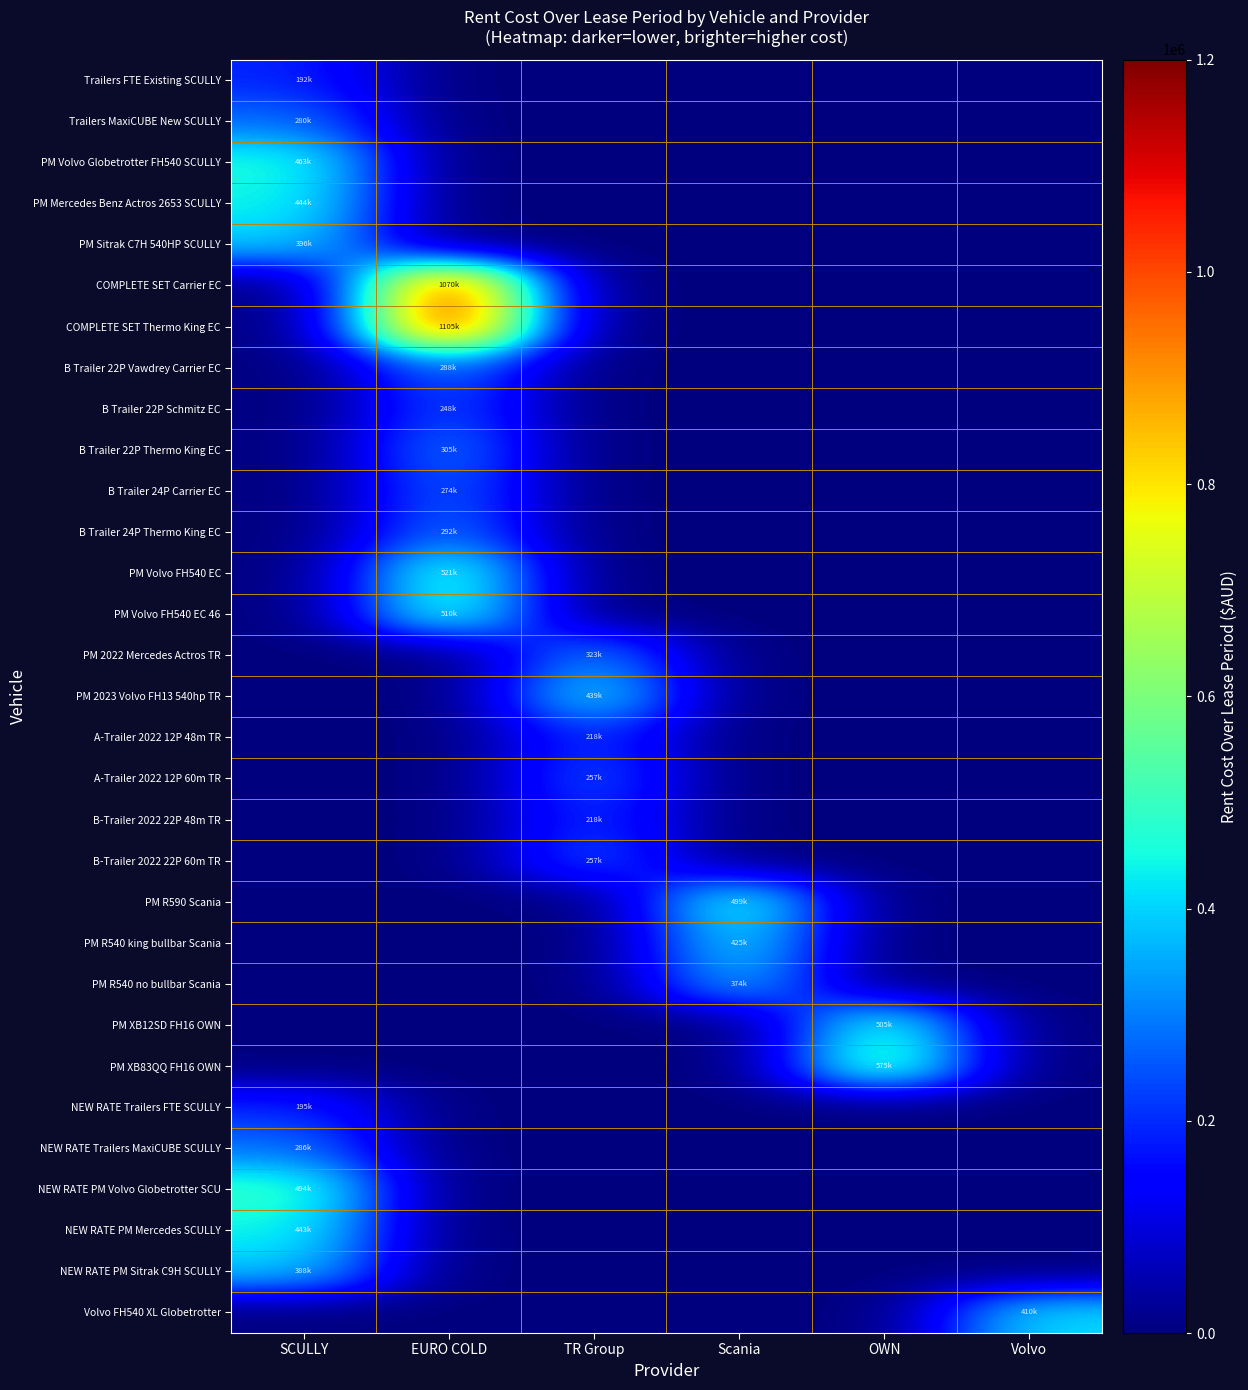

Reading right to left, extract all data points from this chart.

Trailers FTE Existing SCULLY: Volvo=0.0	OWN=0.0	Scania=0.0	TR Group=0.0	EURO COLD=0.0	SCULLY=192400.0
Trailers MaxiCUBE New SCULLY: Volvo=0.0	OWN=0.0	Scania=0.0	TR Group=0.0	EURO COLD=0.0	SCULLY=280800.0
PM Volvo Globetrotter FH540 SCULLY: Volvo=0.0	OWN=0.0	Scania=0.0	TR Group=0.0	EURO COLD=0.0	SCULLY=463216.0
PM Mercedes Benz Actros 2653 SCULLY: Volvo=0.0	OWN=0.0	Scania=0.0	TR Group=0.0	EURO COLD=0.0	SCULLY=444080.0
PM Sitrak C7H 540HP SCULLY: Volvo=0.0	OWN=0.0	Scania=0.0	TR Group=0.0	EURO COLD=0.0	SCULLY=396032.0
COMPLETE SET Carrier EC: Volvo=0.0	OWN=0.0	Scania=0.0	TR Group=0.0	EURO COLD=1070660.0	SCULLY=0.0
COMPLETE SET Thermo King EC: Volvo=0.0	OWN=0.0	Scania=0.0	TR Group=0.0	EURO COLD=1105816.0	SCULLY=0.0
B Trailer 22P Vawdrey Carrier EC: Volvo=0.0	OWN=0.0	Scania=0.0	TR Group=0.0	EURO COLD=288063.0	SCULLY=0.0
B Trailer 22P Schmitz EC: Volvo=0.0	OWN=0.0	Scania=0.0	TR Group=0.0	EURO COLD=248395.0	SCULLY=0.0
B Trailer 22P Thermo King EC: Volvo=0.0	OWN=0.0	Scania=0.0	TR Group=0.0	EURO COLD=305500.0	SCULLY=0.0
B Trailer 24P Carrier EC: Volvo=0.0	OWN=0.0	Scania=0.0	TR Group=0.0	EURO COLD=274527.0	SCULLY=0.0
B Trailer 24P Thermo King EC: Volvo=0.0	OWN=0.0	Scania=0.0	TR Group=0.0	EURO COLD=292105.0	SCULLY=0.0
PM Volvo FH540 EC: Volvo=0.0	OWN=0.0	Scania=0.0	TR Group=0.0	EURO COLD=521606.0	SCULLY=0.0
PM Volvo FH540 EC 46: Volvo=0.0	OWN=0.0	Scania=0.0	TR Group=0.0	EURO COLD=510508.0	SCULLY=0.0
PM 2022 Mercedes Actros TR: Volvo=0.0	OWN=0.0	Scania=0.0	TR Group=323640.0	EURO COLD=0.0	SCULLY=0.0
PM 2023 Volvo FH13 540hp TR: Volvo=0.0	OWN=0.0	Scania=0.0	TR Group=439200.0	EURO COLD=0.0	SCULLY=0.0
A-Trailer 2022 12P 48m TR: Volvo=0.0	OWN=0.0	Scania=0.0	TR Group=218400.0	EURO COLD=0.0	SCULLY=0.0
A-Trailer 2022 12P 60m TR: Volvo=0.0	OWN=0.0	Scania=0.0	TR Group=257400.0	EURO COLD=0.0	SCULLY=0.0
B-Trailer 2022 22P 48m TR: Volvo=0.0	OWN=0.0	Scania=0.0	TR Group=218400.0	EURO COLD=0.0	SCULLY=0.0
B-Trailer 2022 22P 60m TR: Volvo=0.0	OWN=0.0	Scania=0.0	TR Group=257400.0	EURO COLD=0.0	SCULLY=0.0
PM R590 Scania: Volvo=0.0	OWN=0.0	Scania=499200.0	TR Group=0.0	EURO COLD=0.0	SCULLY=0.0
PM R540 king bullbar Scania: Volvo=0.0	OWN=0.0	Scania=425568.0	TR Group=0.0	EURO COLD=0.0	SCULLY=0.0
PM R540 no bullbar Scania: Volvo=0.0	OWN=0.0	Scania=374400.0	TR Group=0.0	EURO COLD=0.0	SCULLY=0.0
PM XB12SD FH16 OWN: Volvo=0.0	OWN=505587.5	Scania=0.0	TR Group=0.0	EURO COLD=0.0	SCULLY=0.0
PM XB83QQ FH16 OWN: Volvo=0.0	OWN=575208.8	Scania=0.0	TR Group=0.0	EURO COLD=0.0	SCULLY=0.0
NEW RATE Trailers FTE SCULLY: Volvo=0.0	OWN=0.0	Scania=0.0	TR Group=0.0	EURO COLD=0.0	SCULLY=195346.7
NEW RATE Trailers MaxiCUBE SCULLY: Volvo=0.0	OWN=0.0	Scania=0.0	TR Group=0.0	EURO COLD=0.0	SCULLY=286840.7
NEW RATE PM Volvo Globetrotter SCU: Volvo=0.0	OWN=0.0	Scania=0.0	TR Group=0.0	EURO COLD=0.0	SCULLY=494546.0
NEW RATE PM Mercedes SCULLY: Volvo=0.0	OWN=0.0	Scania=0.0	TR Group=0.0	EURO COLD=0.0	SCULLY=443915.2
NEW RATE PM Sitrak C9H SCULLY: Volvo=0.0	OWN=0.0	Scania=0.0	TR Group=0.0	EURO COLD=0.0	SCULLY=388700.0
Volvo FH540 XL Globetrotter: Volvo=410400.0	OWN=0.0	Scania=0.0	TR Group=0.0	EURO COLD=0.0	SCULLY=0.0